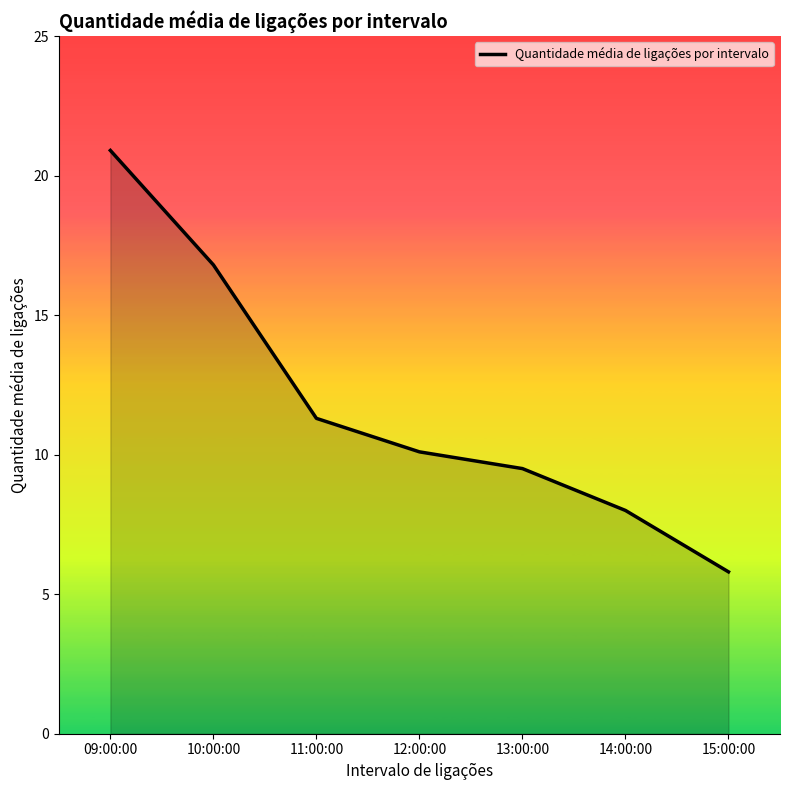

List the labels in order of value, smallest first.

15:00:00, 14:00:00, 13:00:00, 12:00:00, 11:00:00, 10:00:00, 09:00:00